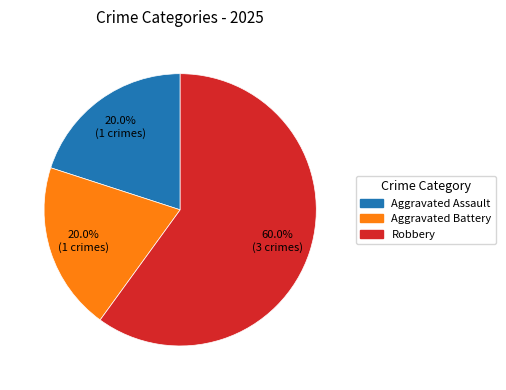

Does any single category account for the majority?

Yes